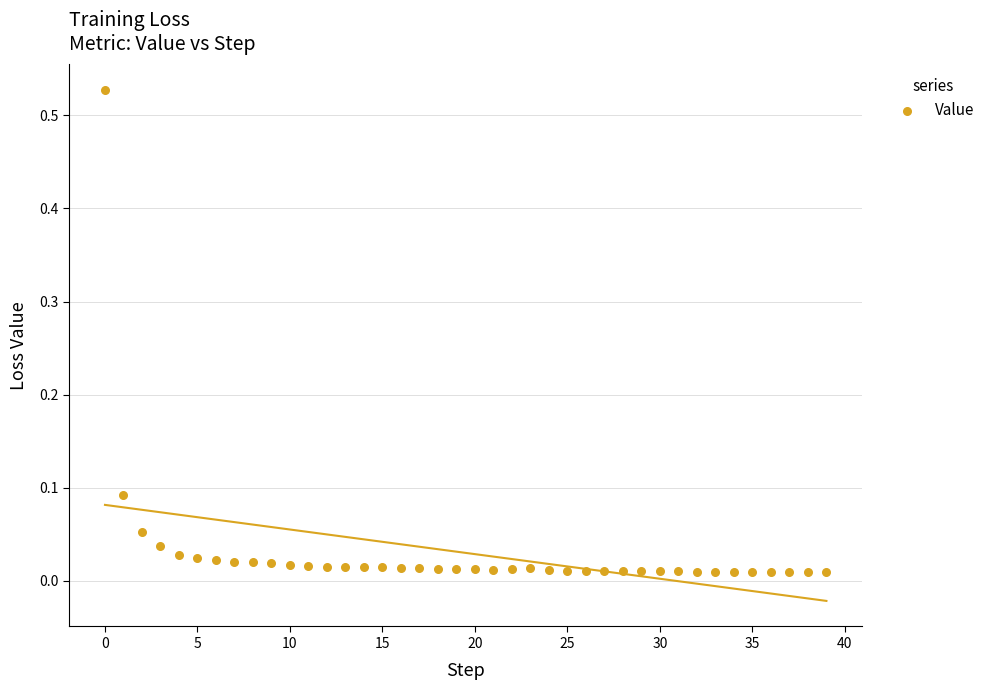

How many points are shown in the scatter plot?

40